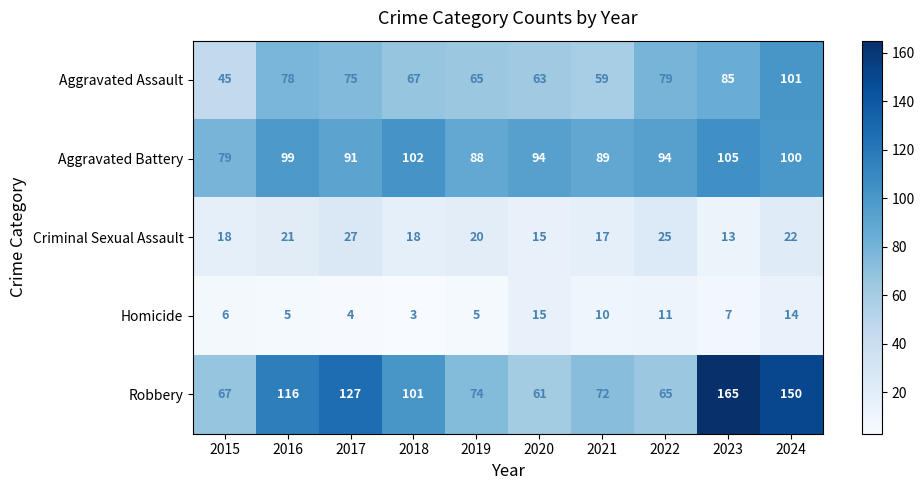

What is the difference between the highest and lowest values at 2015?

73